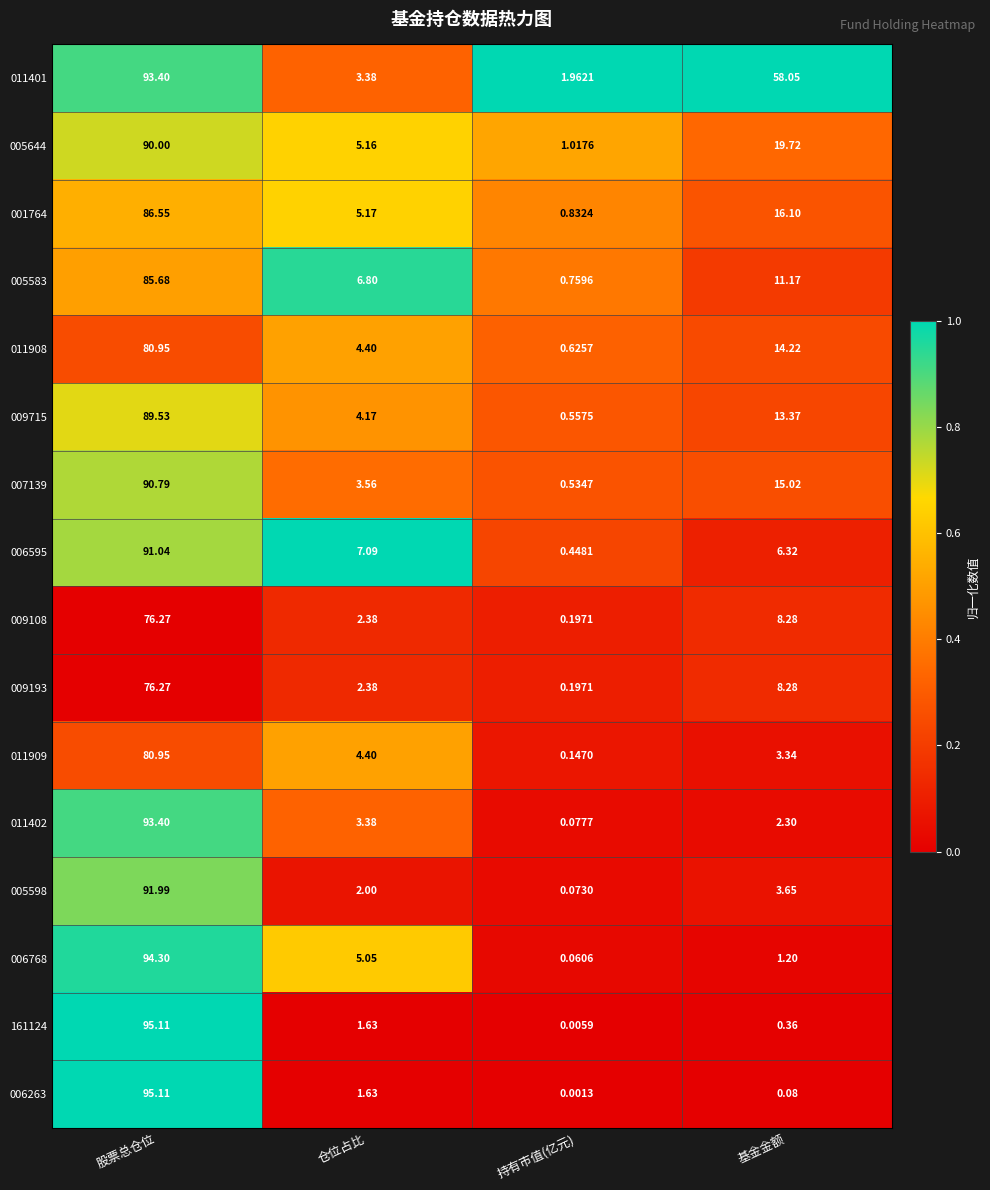

List the labels in order of 006768 value, largest first.

股票总仓位, 仓位占比, 基金金额, 持有市值(亿元)